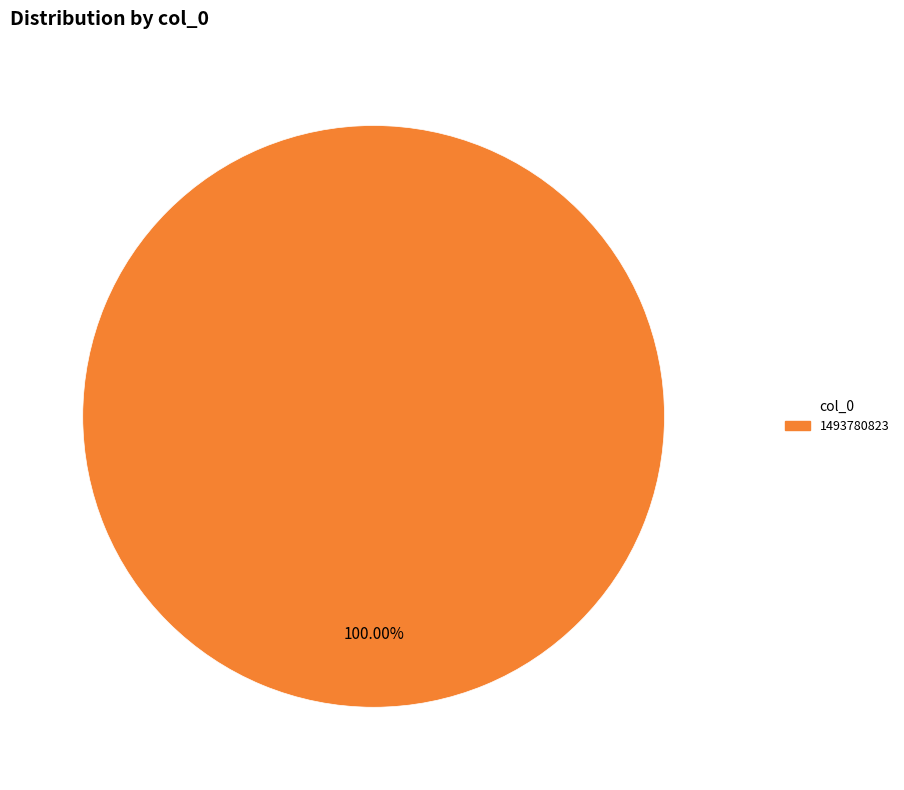

Which slice represents more than half of the pie?

1493780823